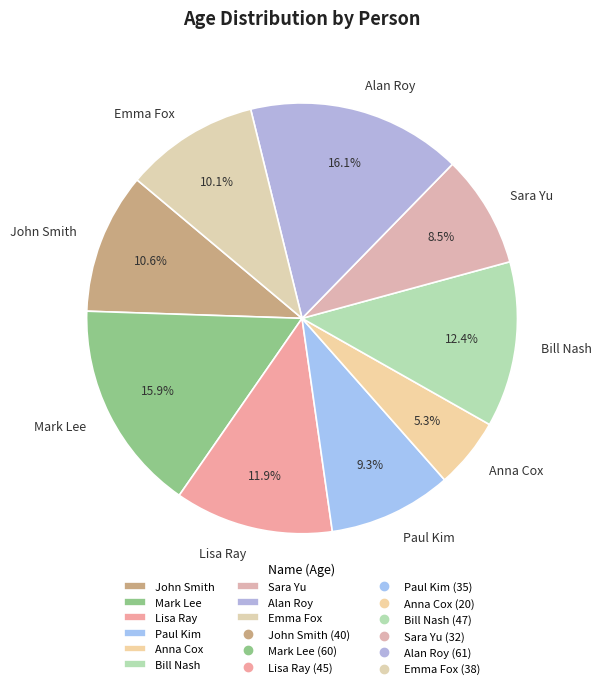

Is John Smith the majority of the pie?

No